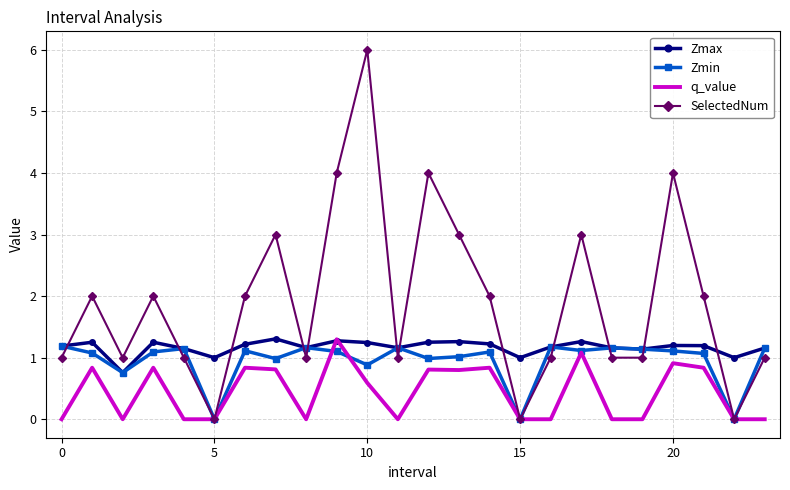

How many intersections are there between SelectedNum and Zmax?

12